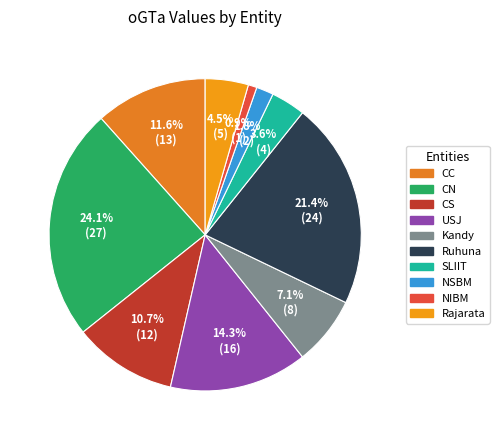

Is it true that SLIIT is 1% of the pie?

False